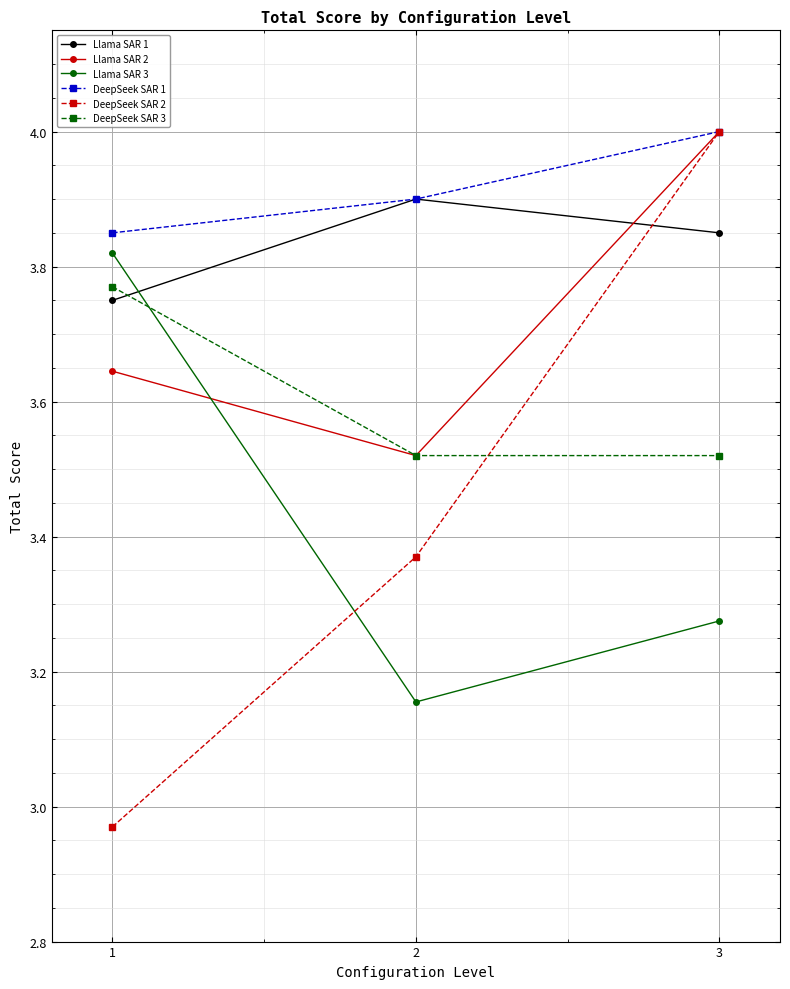

Is the value of DeepSeek SAR 1 at 3 greater than the value of Llama SAR 3 at 3?

Yes